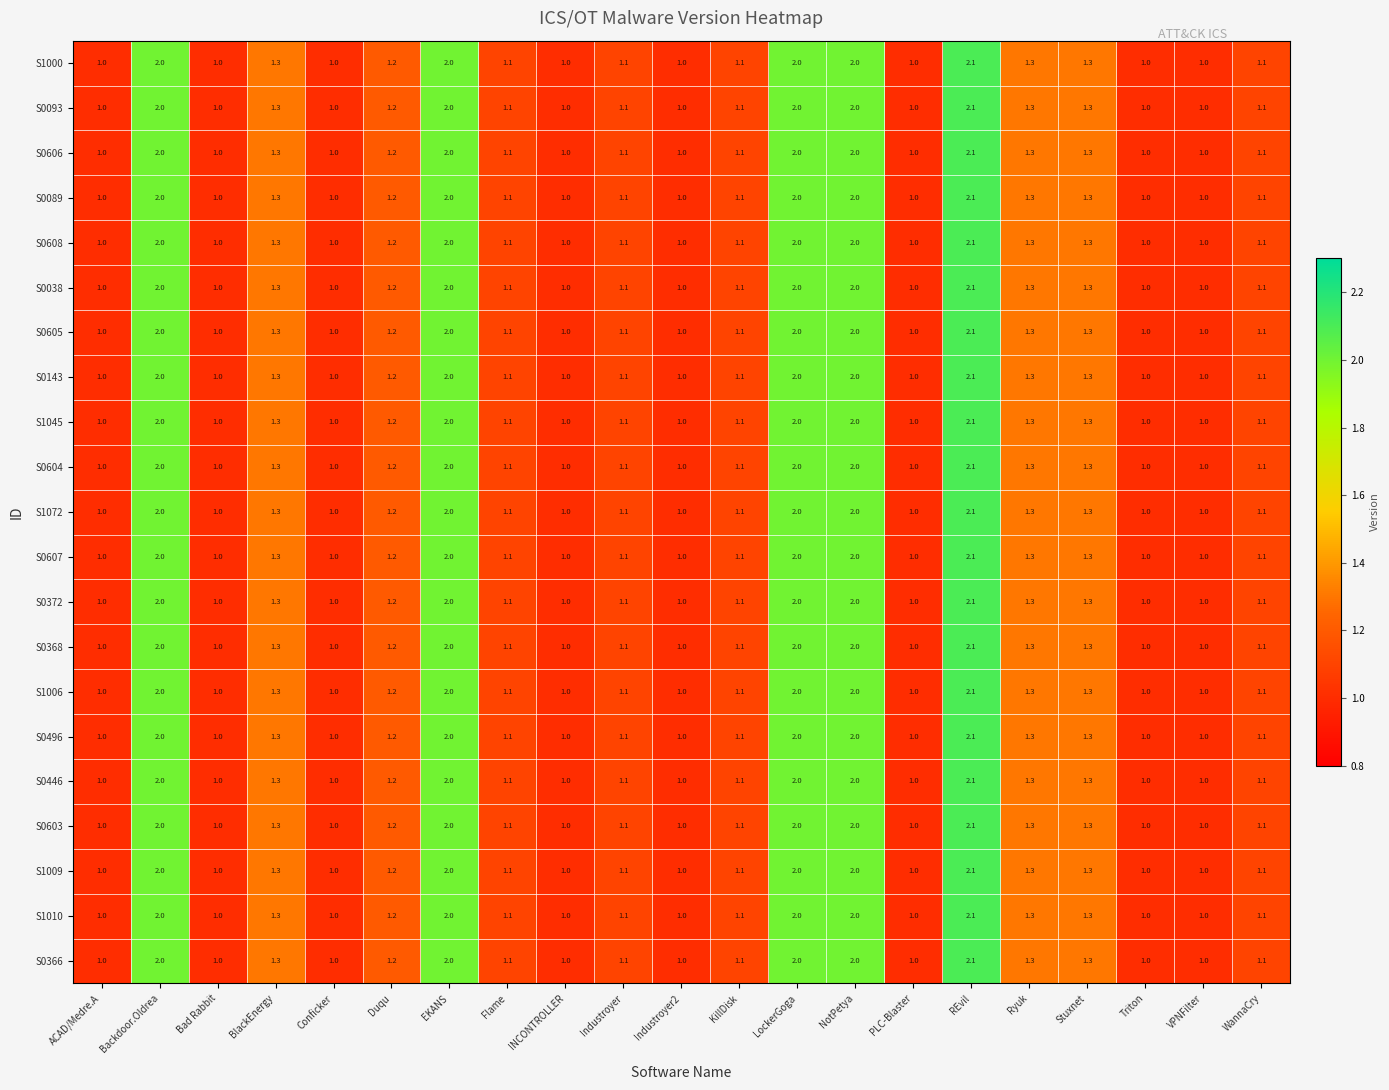

At which category is the sum across all series the highest?

REvil